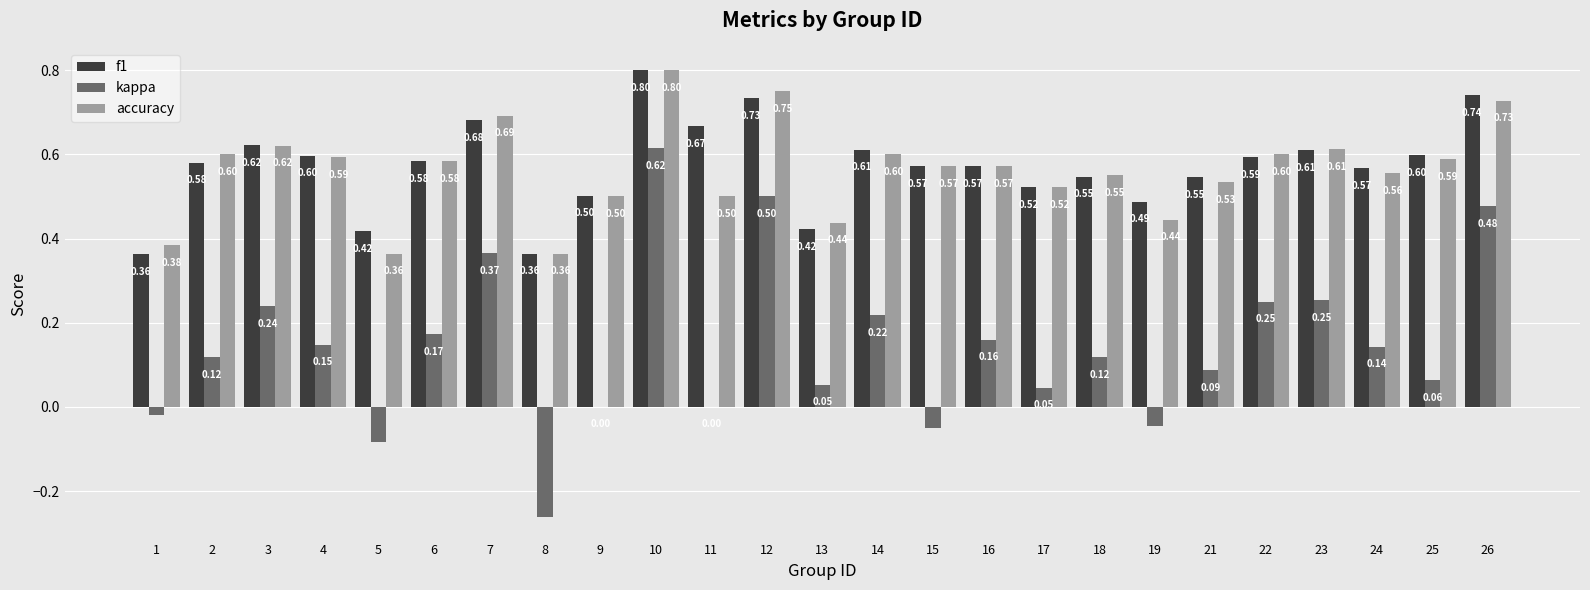

Which series changed the most between 10 and 23?

kappa